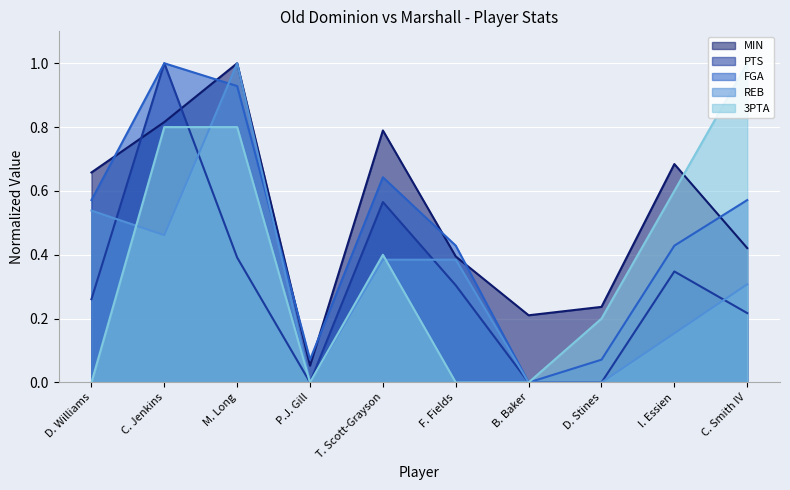

True or false: REB has a value of 0.6 at F. Fields.

False